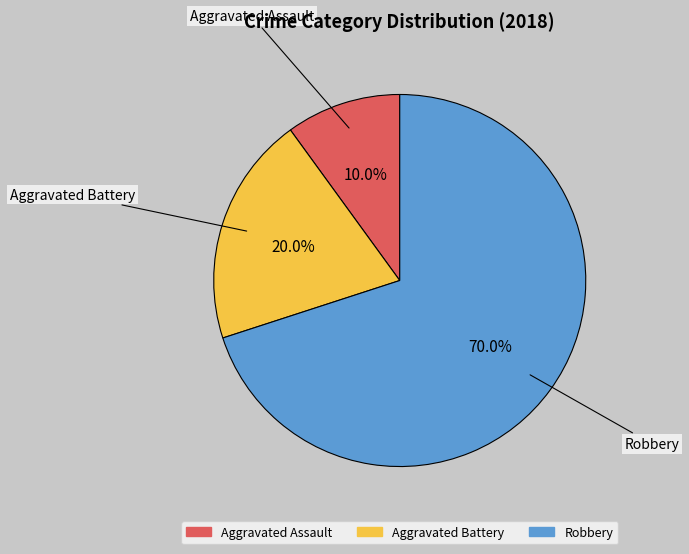

How many slices are in this pie chart?

3